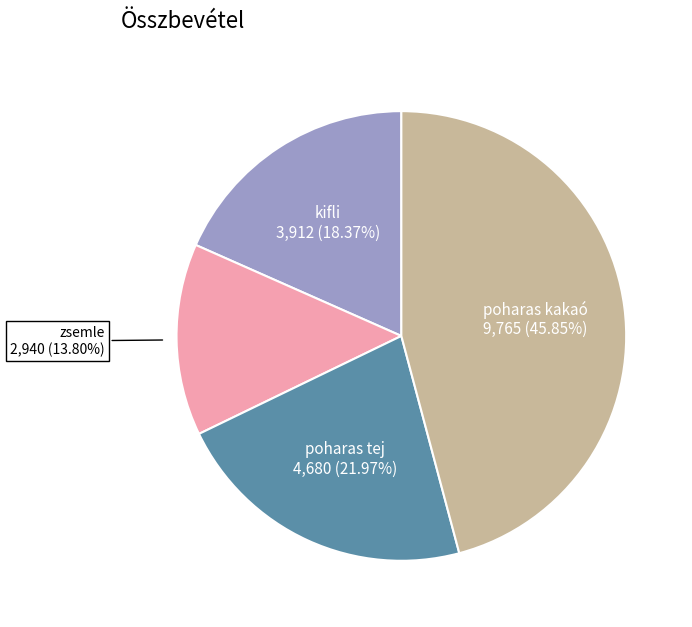

To the nearest percent, what is the combined percentage of poharas kakaó and zsemle?

60%